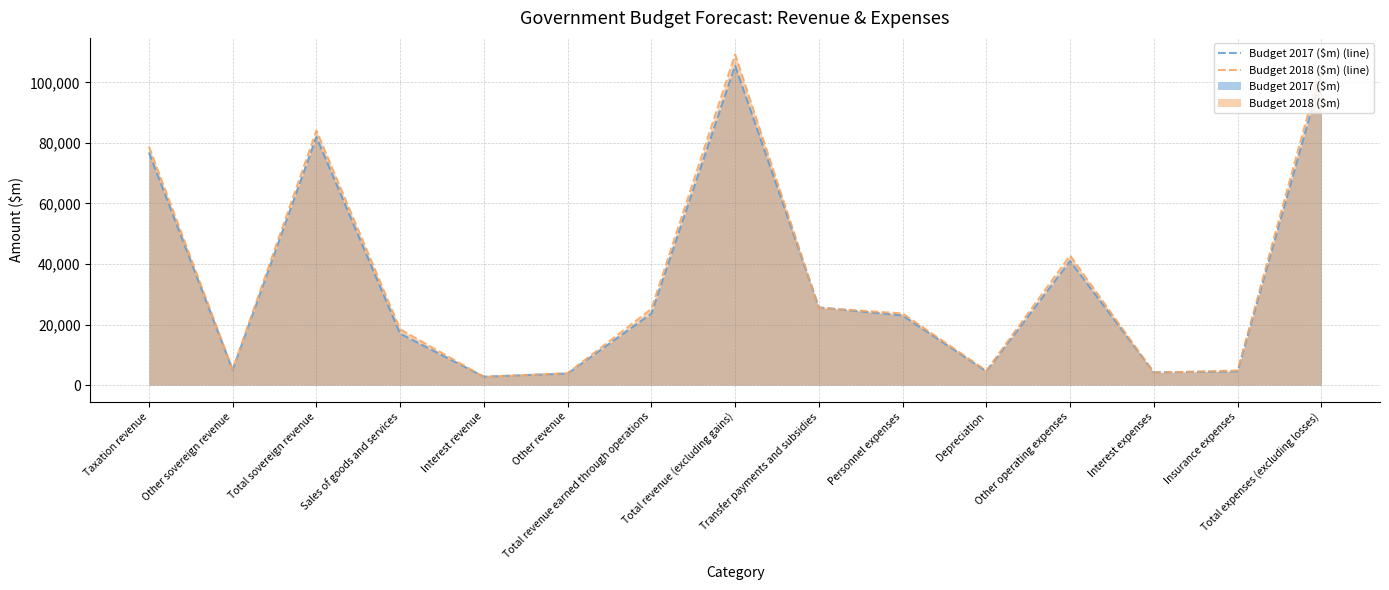

What is the difference between the Budget 2018 ($m) (line) values at Transfer payments and subsidies and Interest revenue?

22800